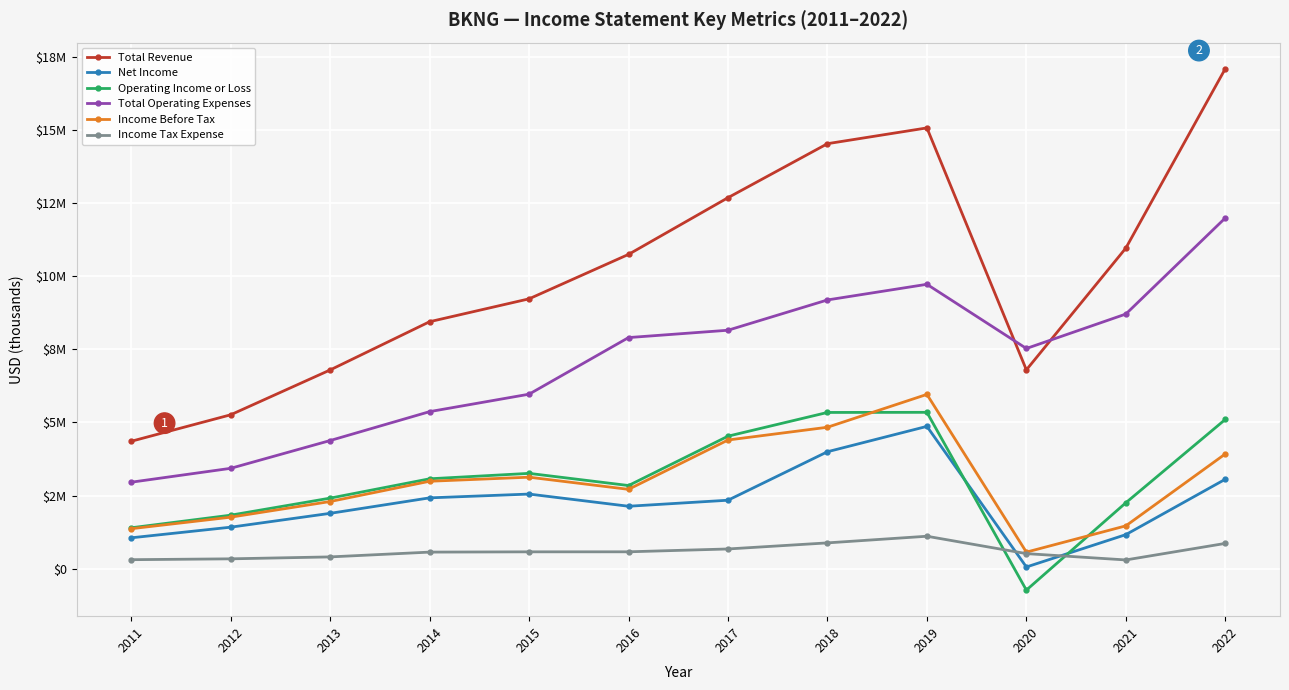

Does the chart have visible grid lines?

Yes